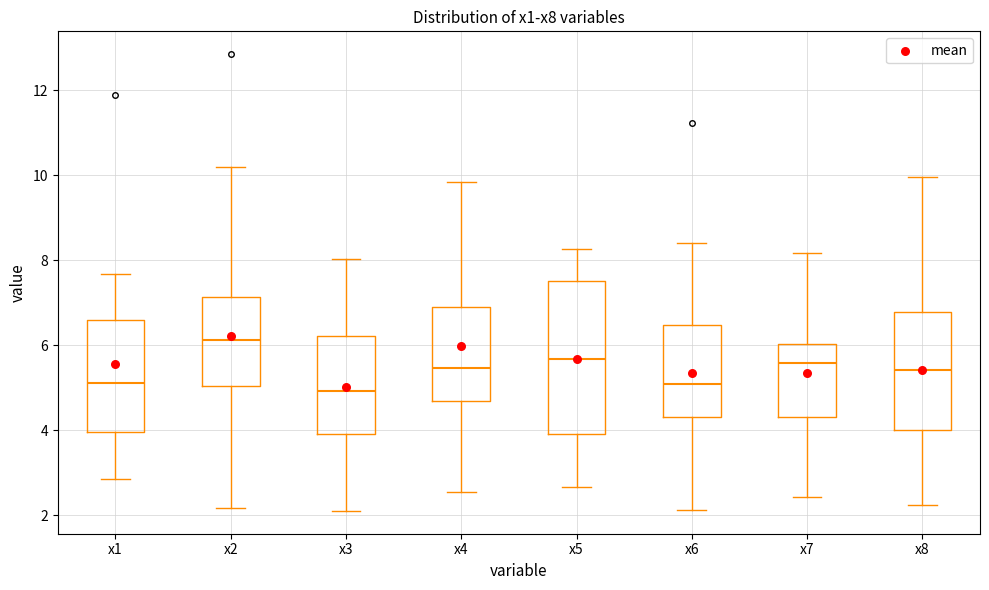

Reading left to right, read every box against the y-axis: the position of its median line, the range the box covers, and the ends of its whiskers. The values are not printed on the chart, so give them approximately, as read against the axis.

x1: median 5.2, box 4.0 to 6.6, whiskers 2.8 to 7.6
x2: median 6.2, box 5.0 to 7.2, whiskers 2.2 to 10.2
x3: median 5.0, box 4.0 to 6.2, whiskers 2.2 to 8.0
x4: median 5.4, box 4.6 to 7.0, whiskers 2.6 to 9.8
x5: median 5.6, box 4.0 to 7.6, whiskers 2.6 to 8.2
x6: median 5.0, box 4.4 to 6.4, whiskers 2.2 to 8.4
x7: median 5.6, box 4.4 to 6.0, whiskers 2.4 to 8.2
x8: median 5.4, box 4.0 to 6.8, whiskers 2.2 to 10.0